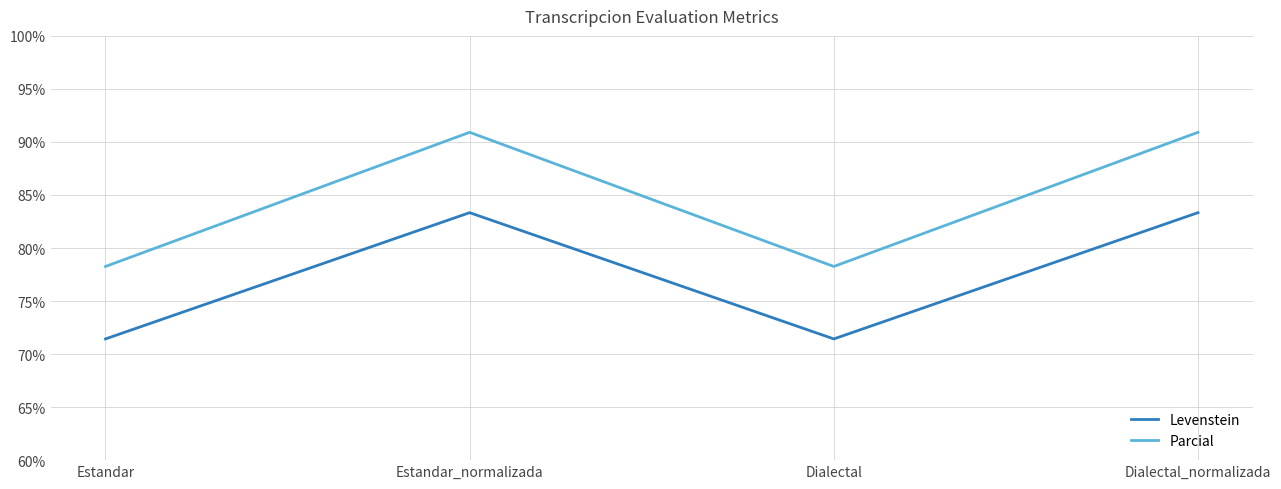

How many categories are shown in the chart?

4